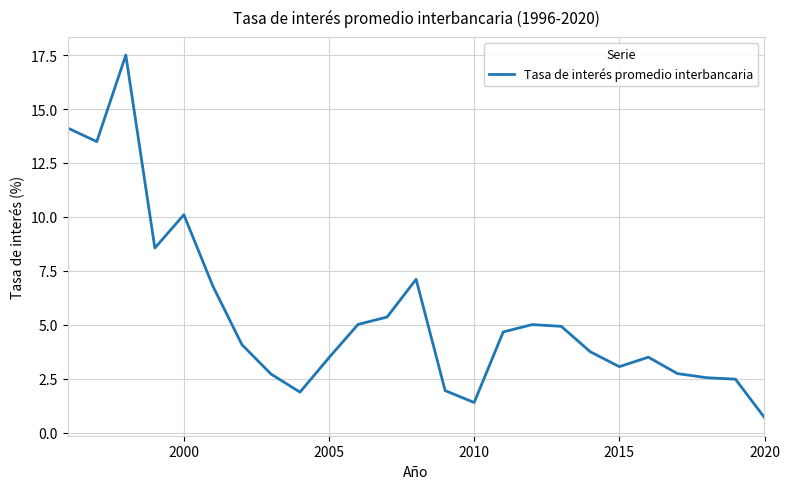

What is the minimum value shown in the chart?

0.7